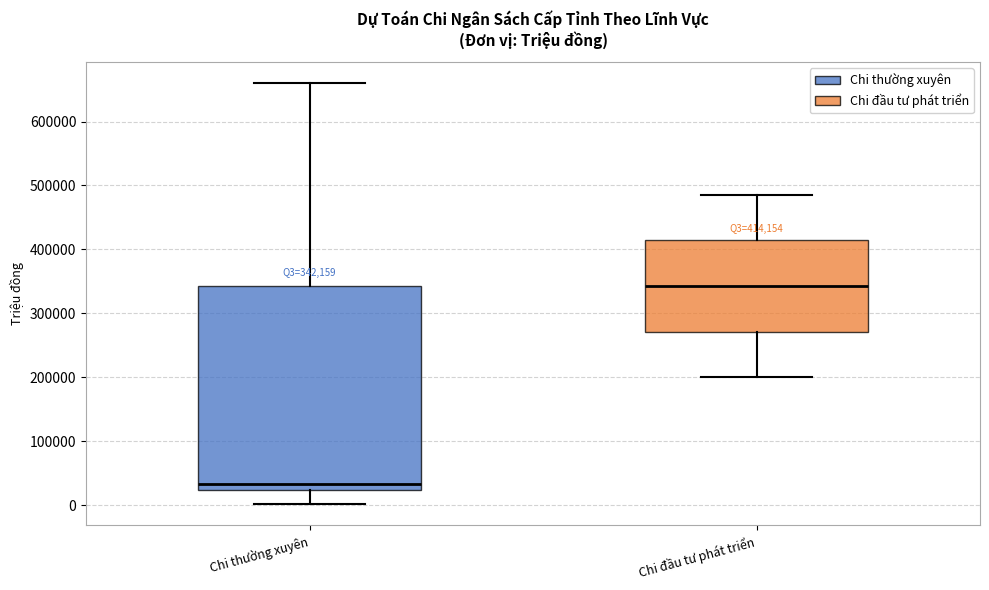

Comparing the boxes themselves (not the whiskers), which one is the tallest?

Chi thường xuyên